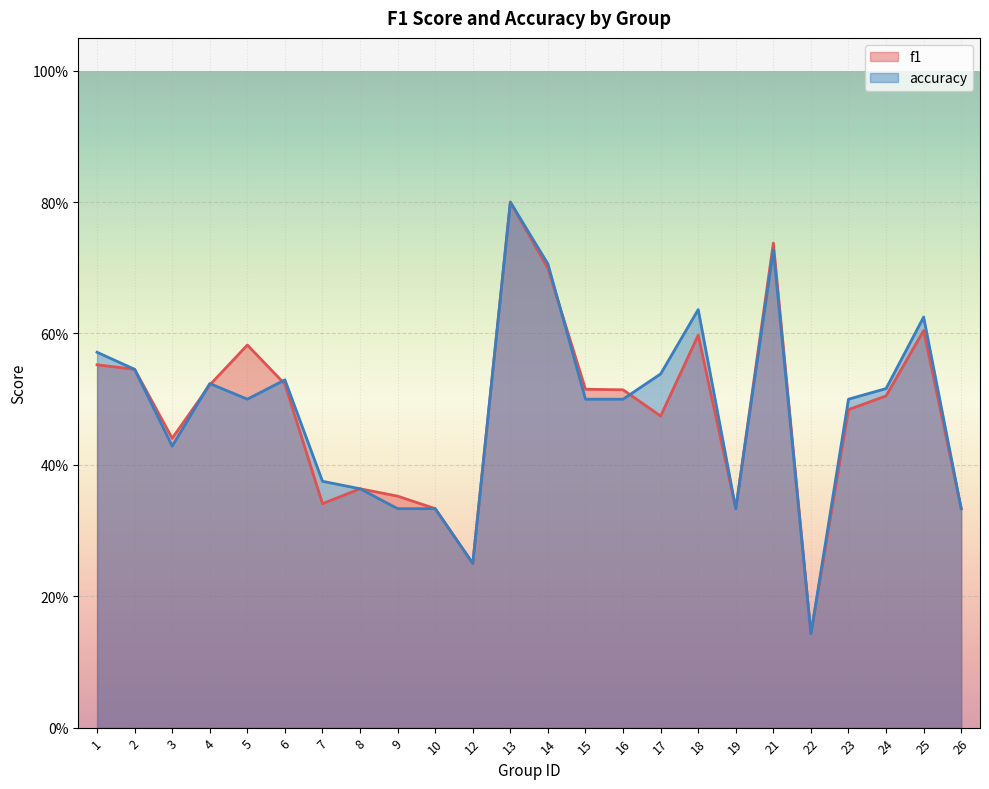

Count the f1 values in the range 0 to 1.

24